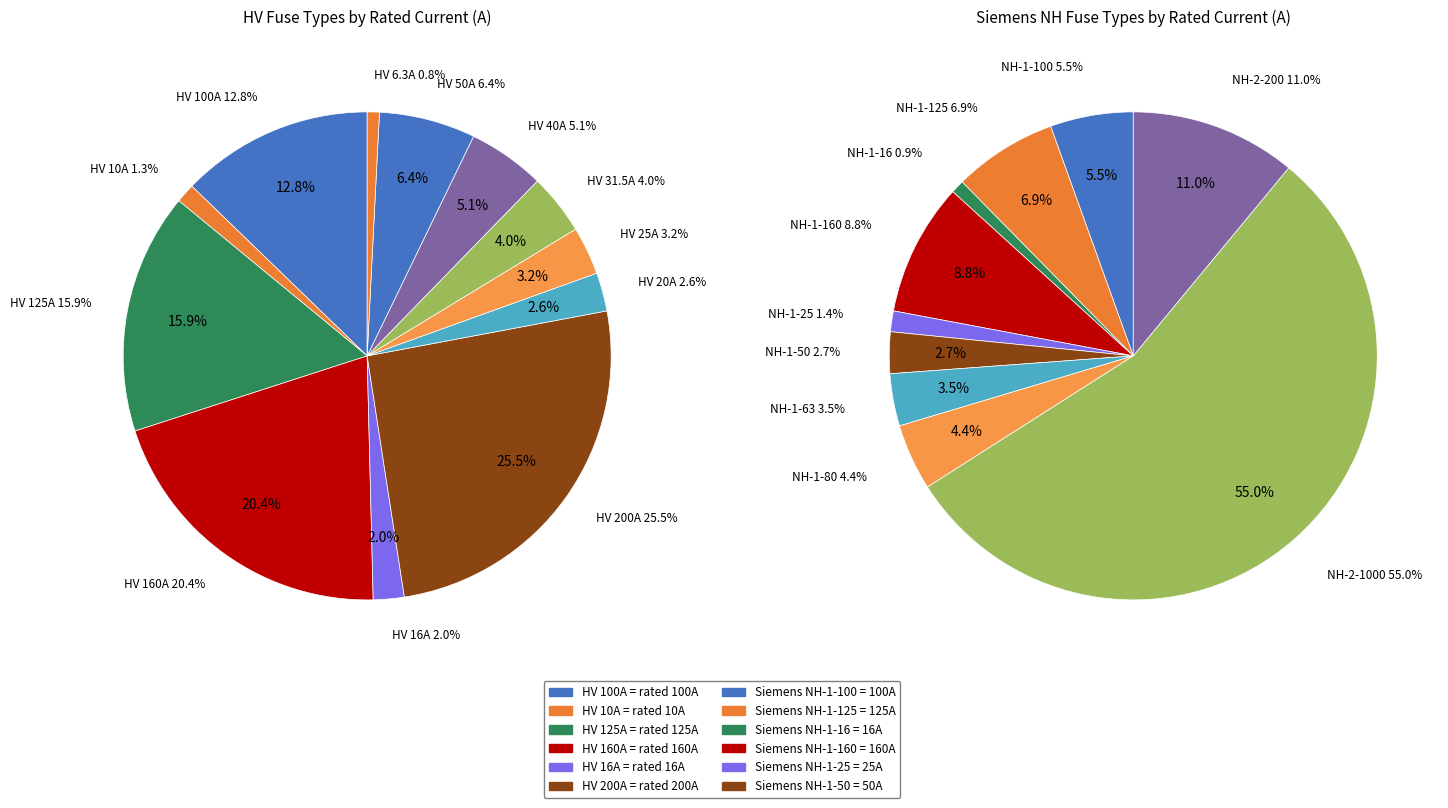

Count the number of slices in the pie.

12